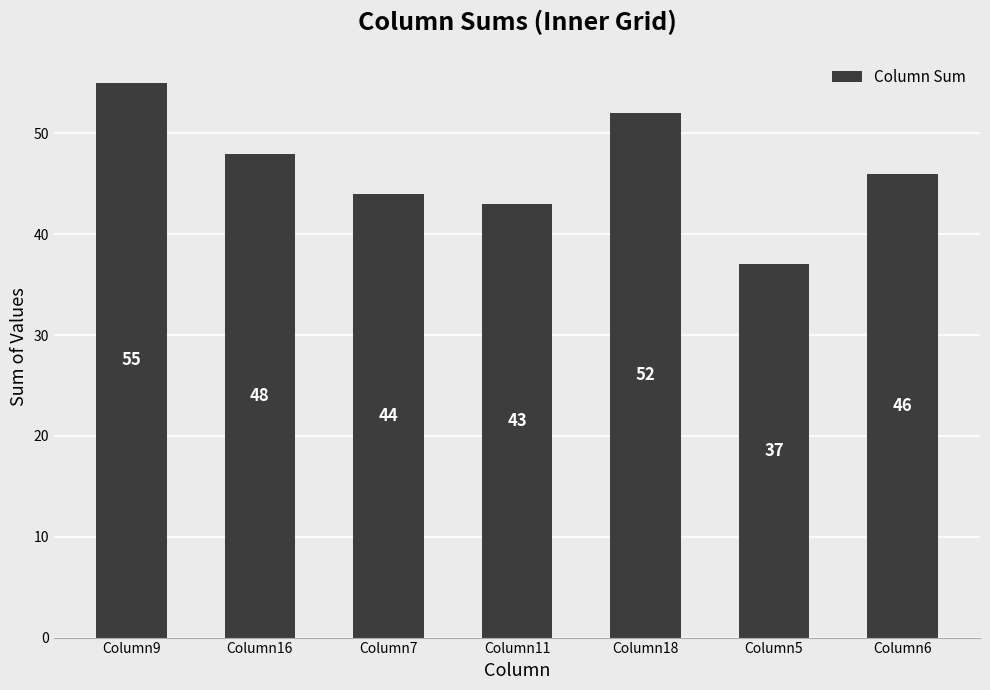

At which category does the chart reach its minimum across all series?

Column5